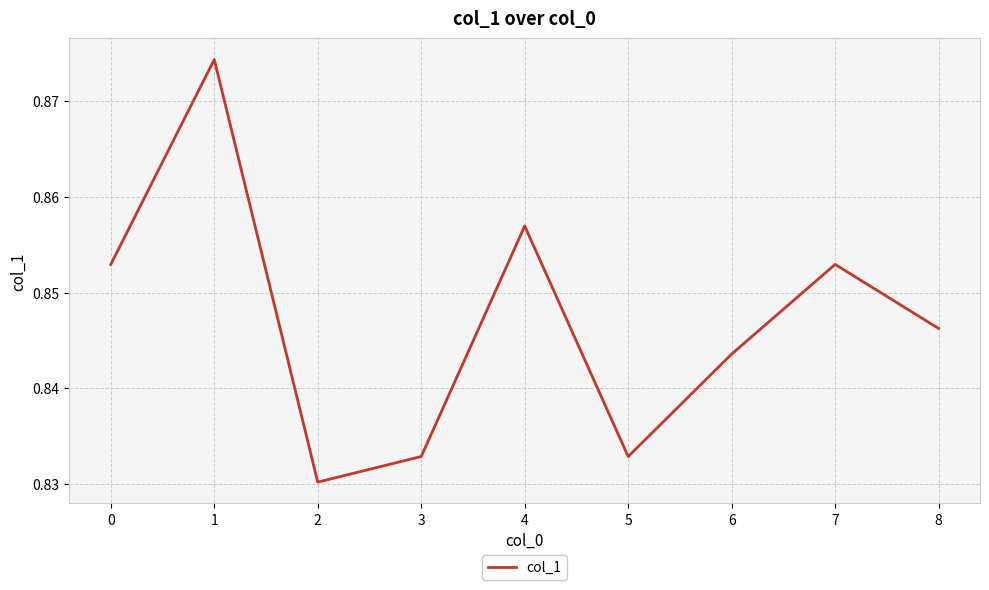

Is it true that the value at 4 is 0.3?

False